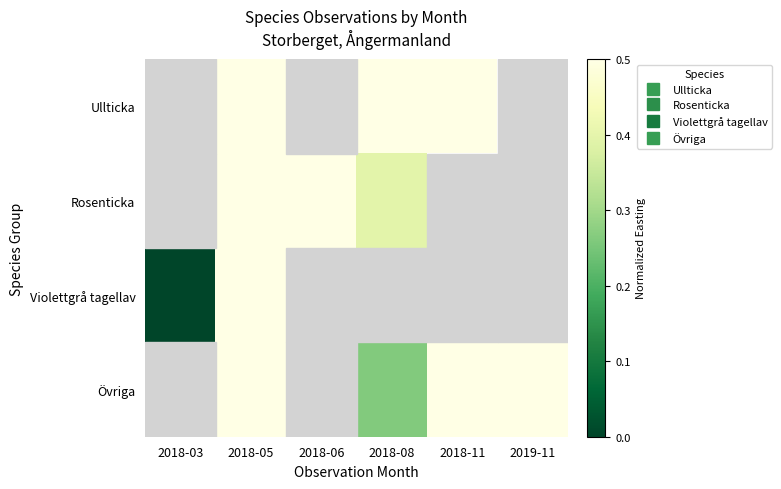

Which series has the largest range (max minus min)?

Violettgrå tagellav